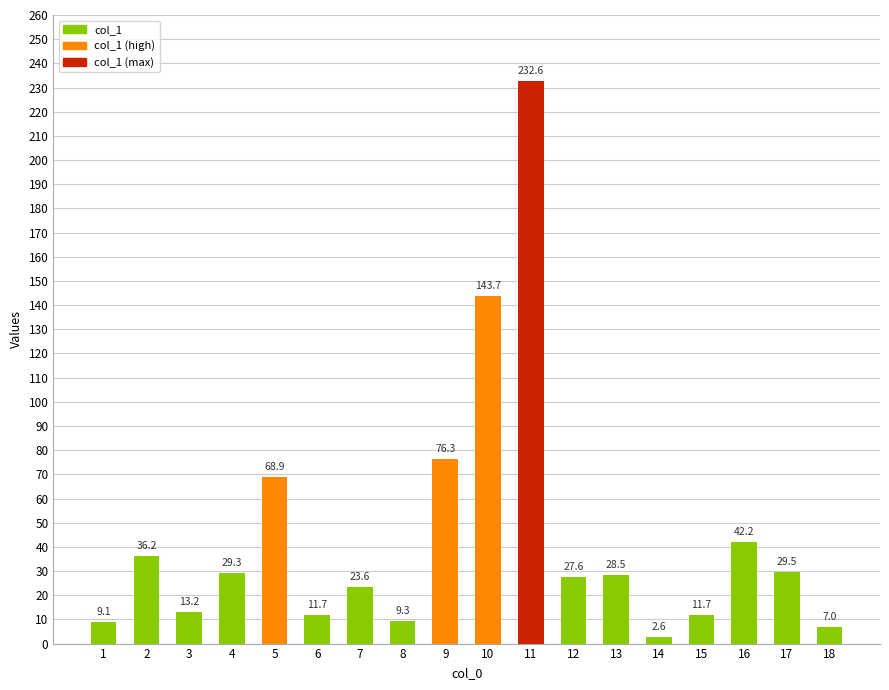

What is the smallest value displayed?

2.6